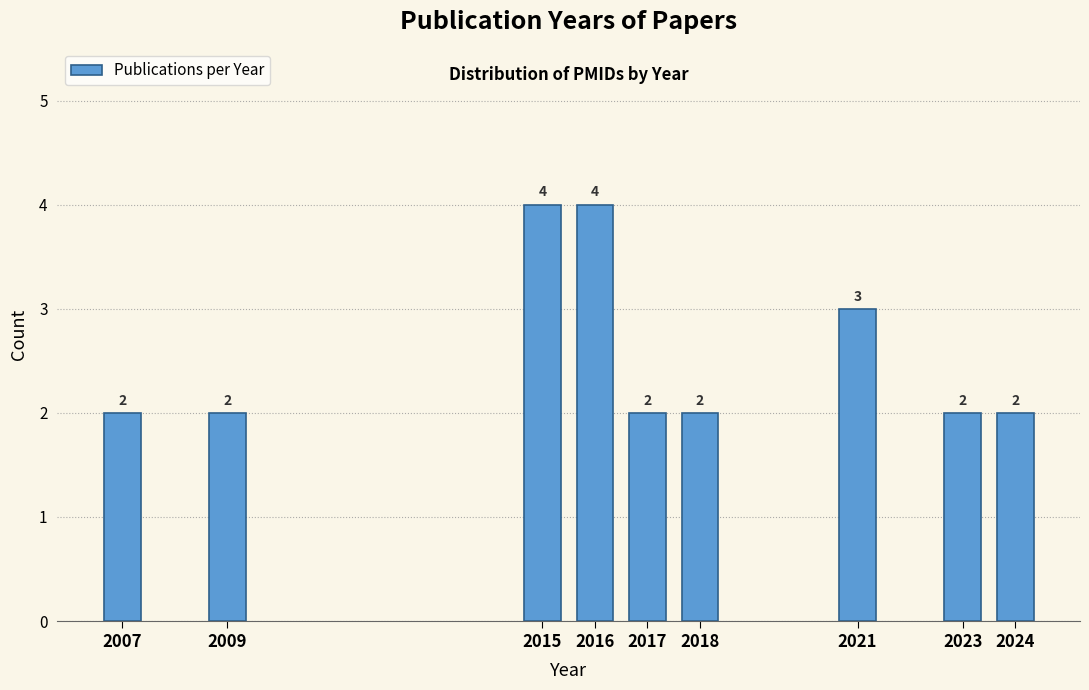

Reading left to right, extract all data points from this chart.

2007=2	2009=2	2015=4	2016=4	2017=2	2018=2	2021=3	2023=2	2024=2